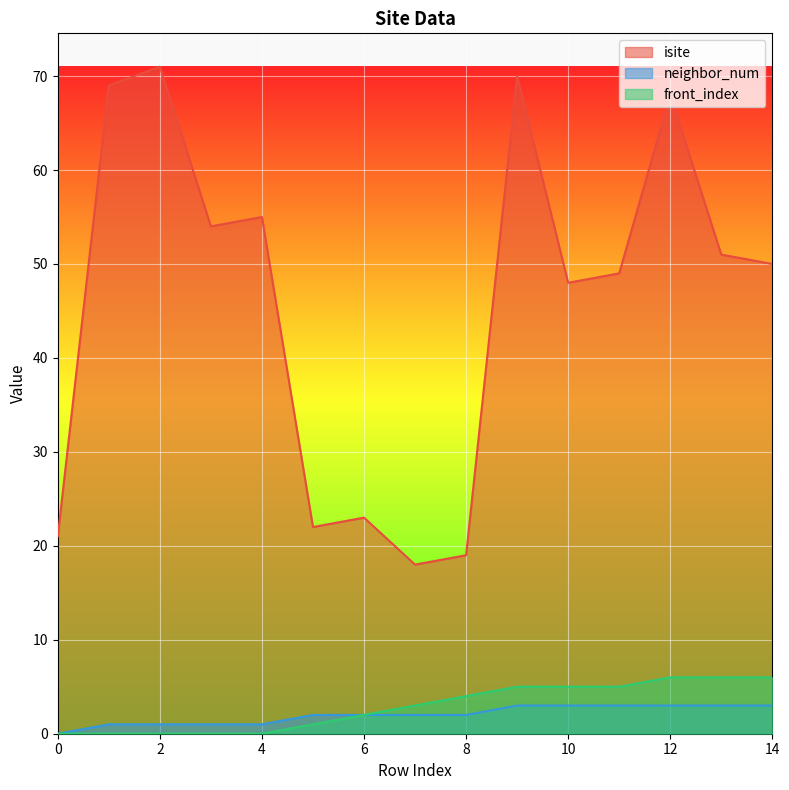

Which series changed the most between 2 and 7?

isite